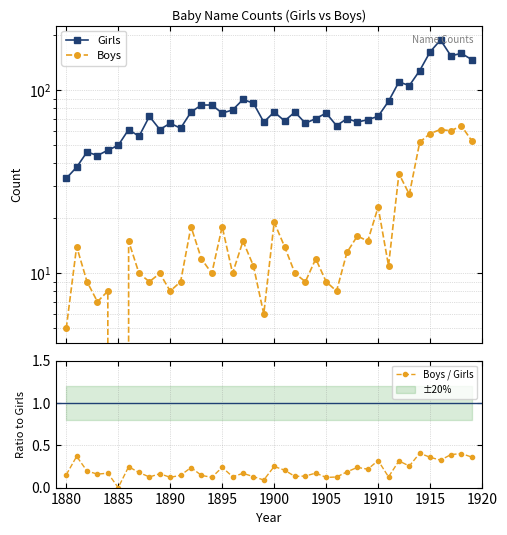

What is the approximate value of Boys / Girls at 1915?

0.4